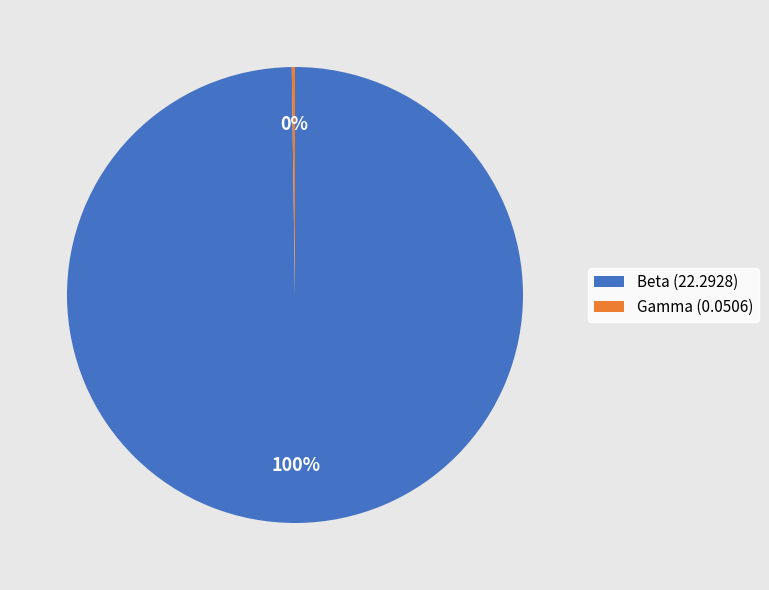

The Beta slice represents 100% of the pie. True or false?

True